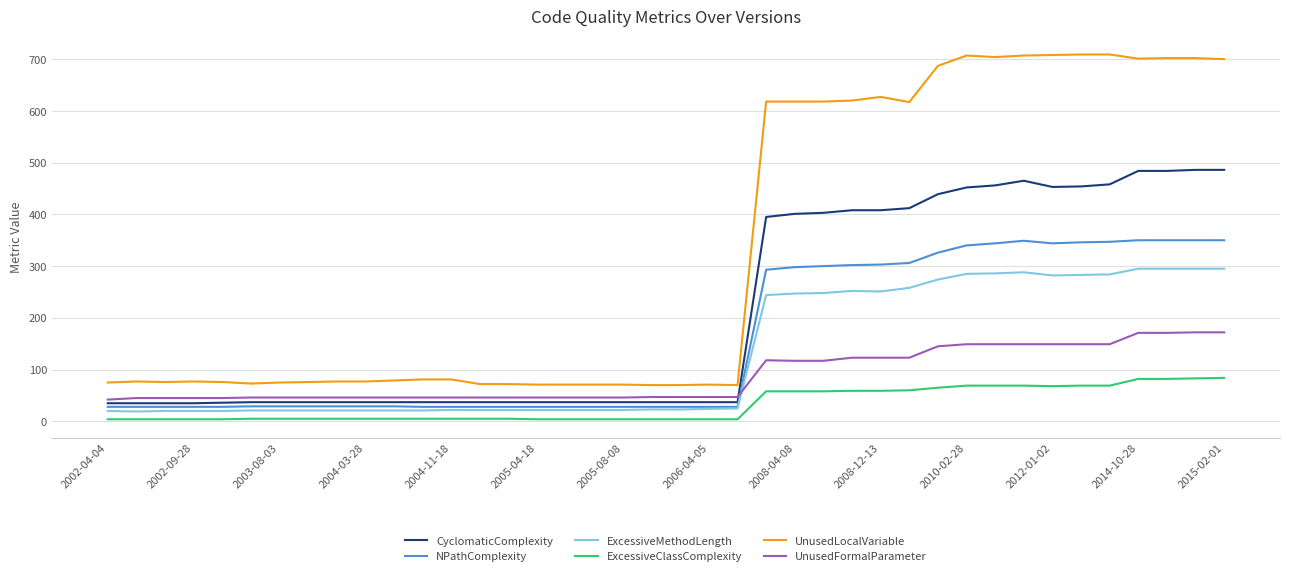

Which series has the widest spread of values?

UnusedLocalVariable